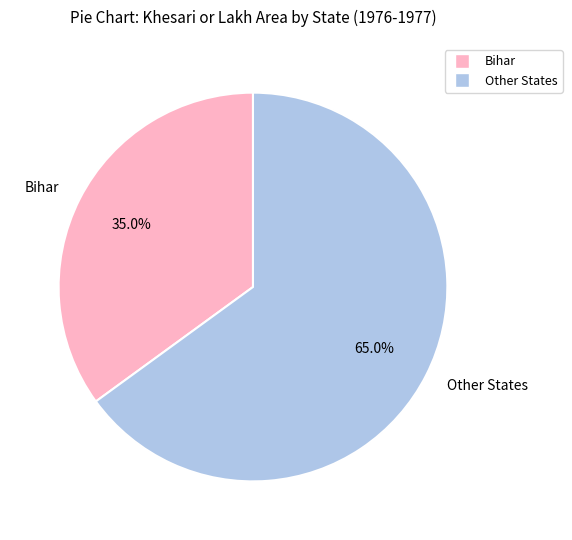

Does any single category account for the majority?

Yes